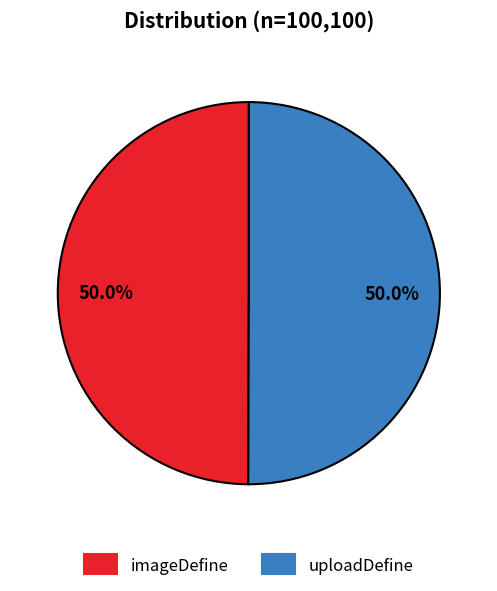

How many slices are in this pie chart?

2